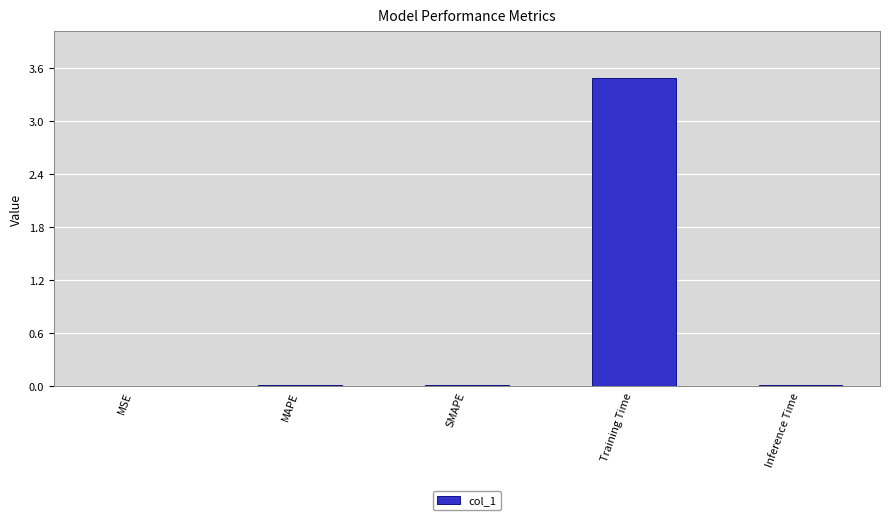

Which has a higher value, Training Time or Inference Time?

Training Time